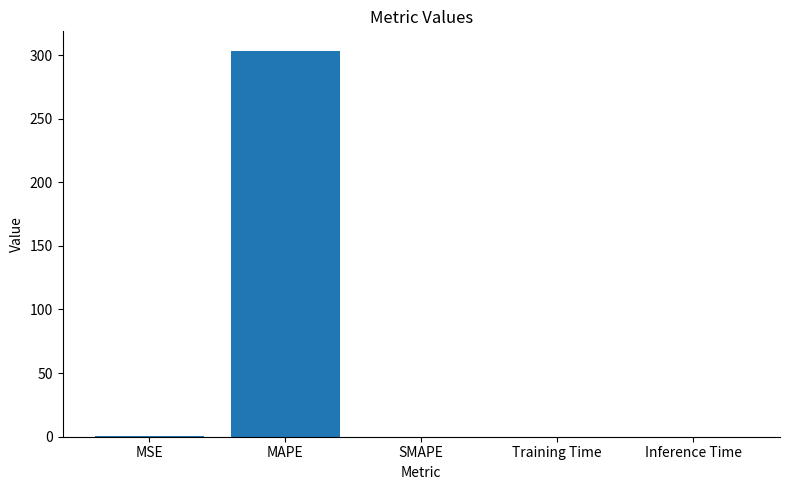

The chart shows a value of 0.0 at Inference Time. True or false?

True